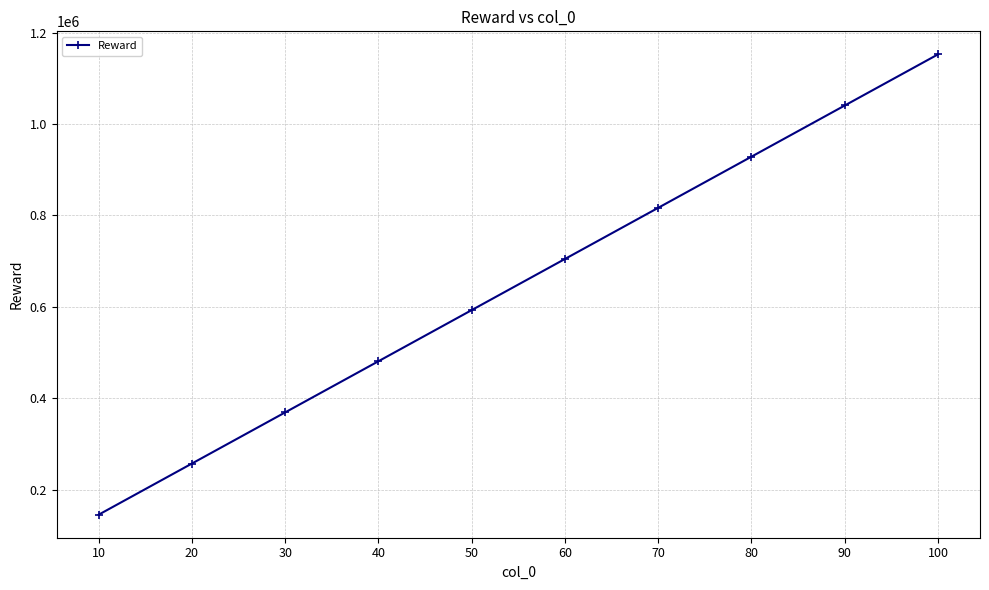

What is the sum of all values?

6487964